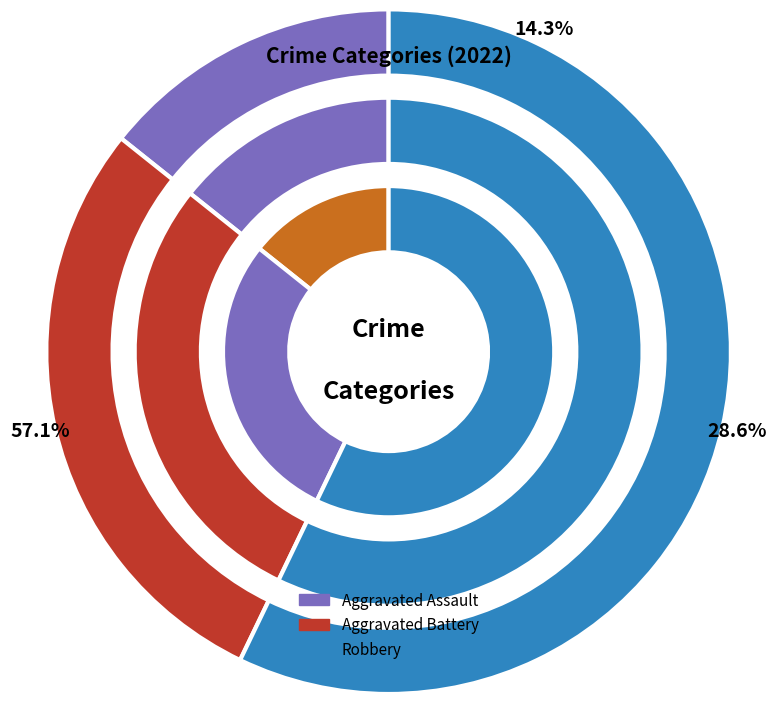

The Robbery slice represents 57% of the pie. True or false?

True